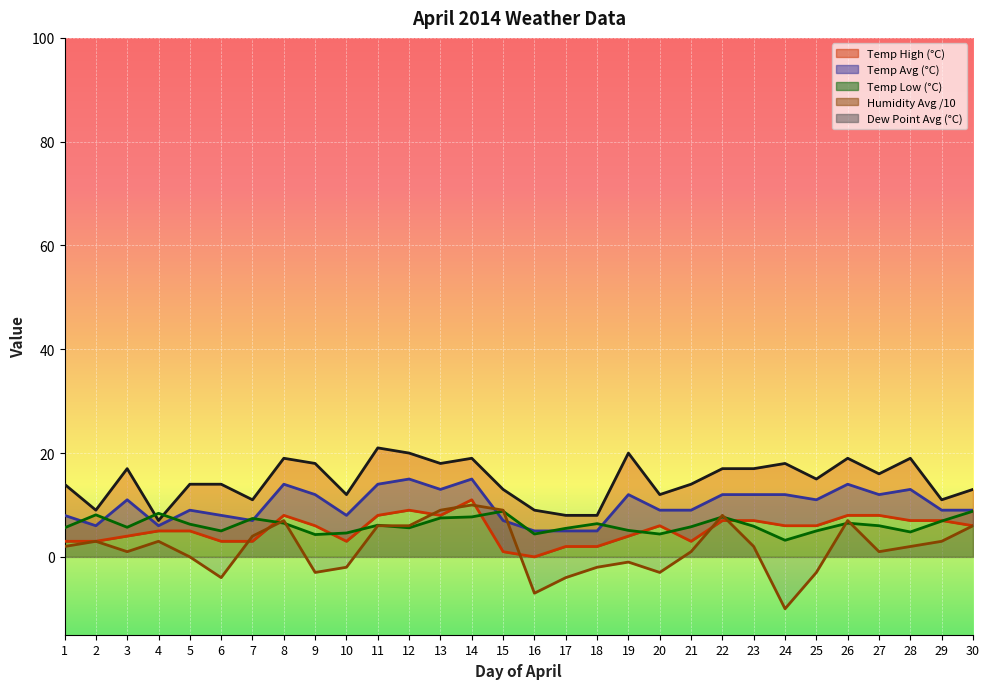

The value of Temp Avg at 16 is 8.1. True or false?

False